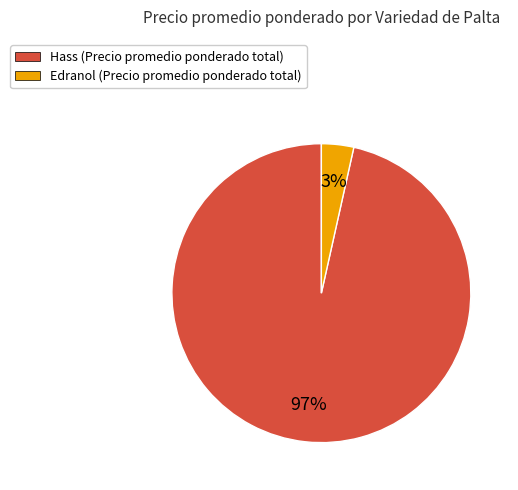

Is the sum of Hass (Precio promedio ponderado total) and Edranol (Precio promedio ponderado total) greater than half?

Yes